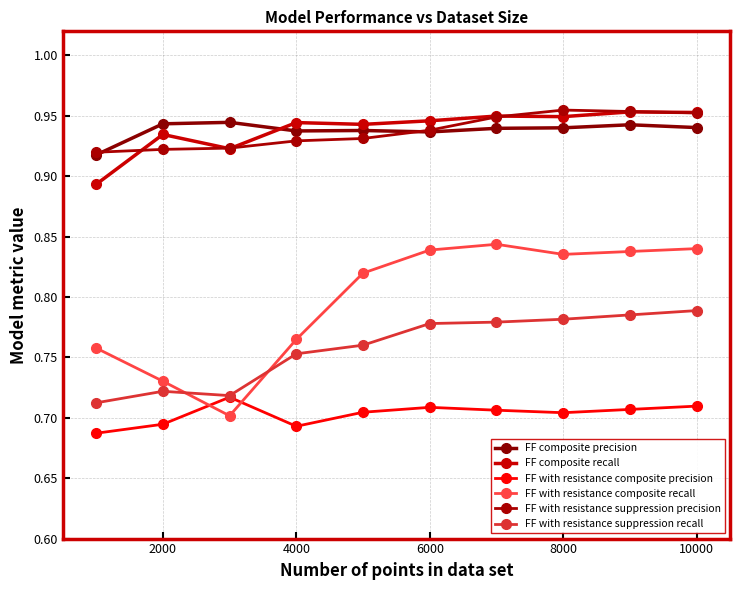

Count the number of data series in this chart.

6